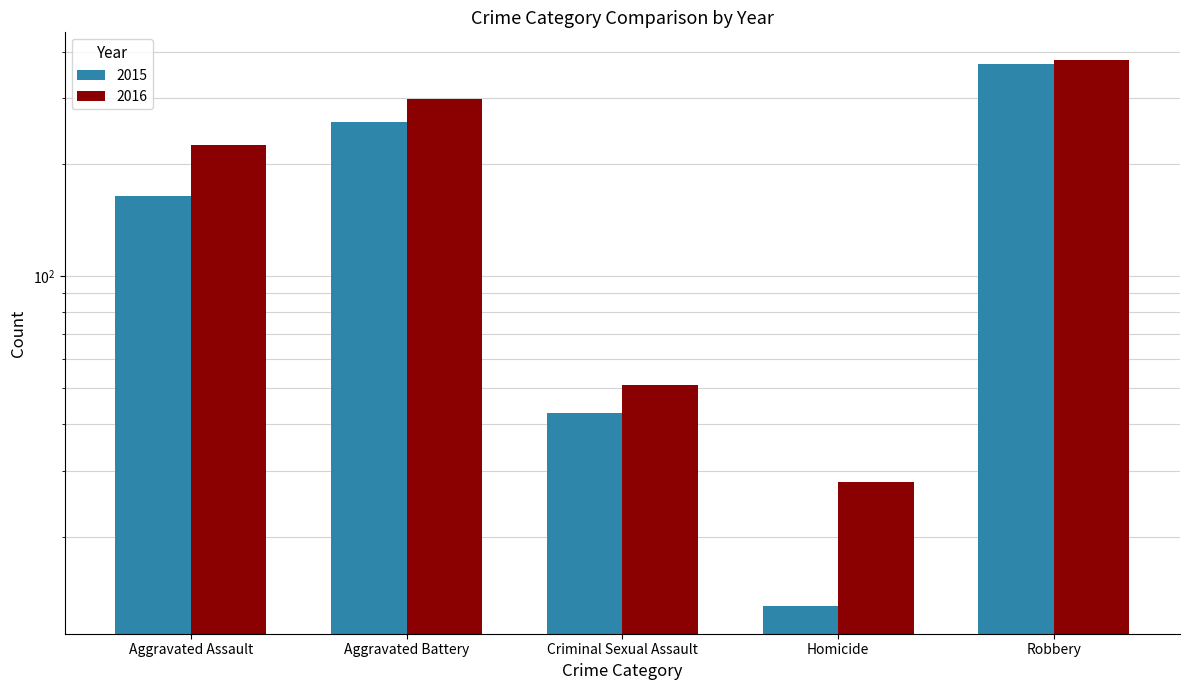

What is the sum of the 2015 values at Aggravated Battery and Aggravated Assault?

424